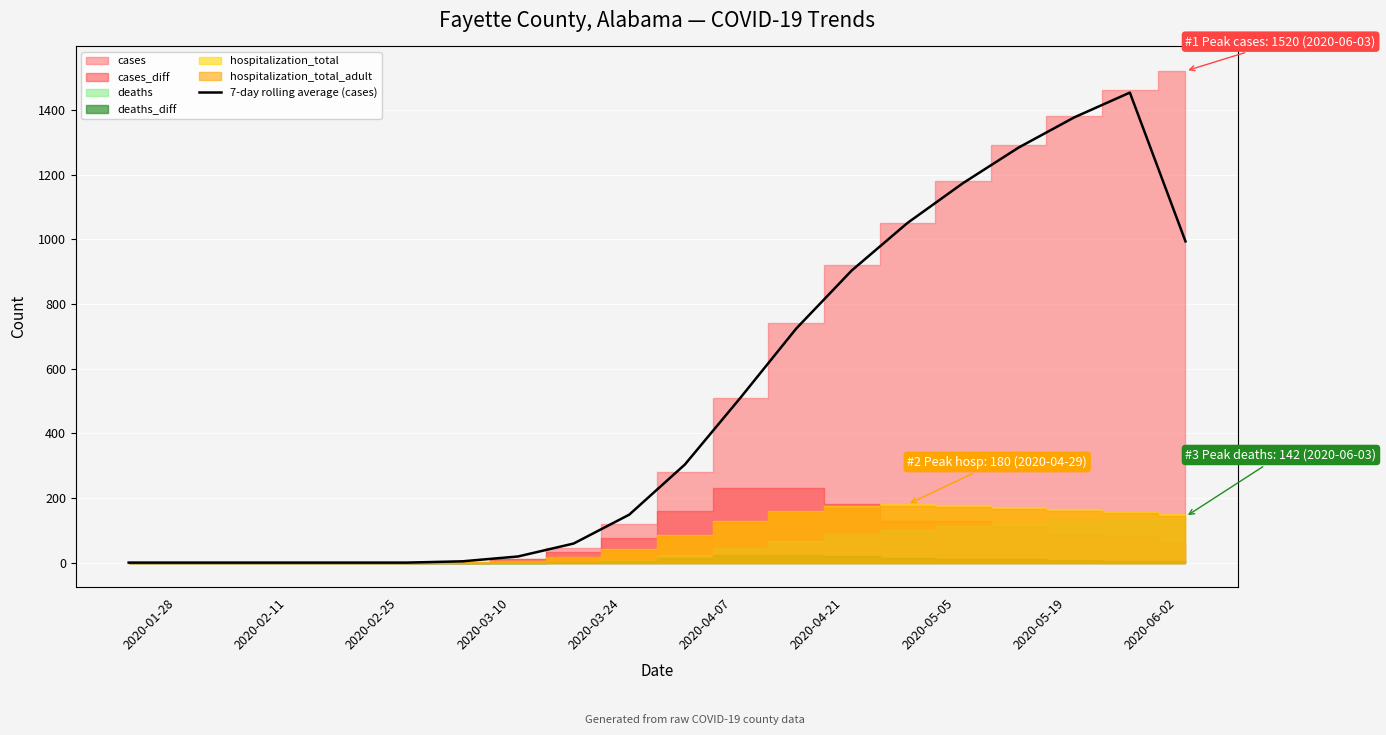

How many lines are shown in the chart?

1